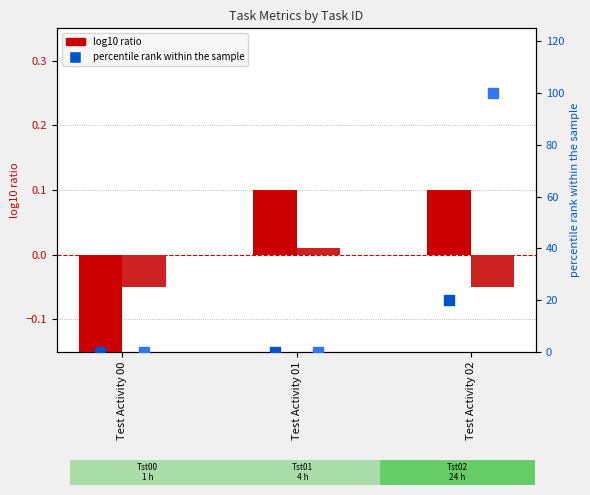

At how many categories does at least one series exceed 10?

1